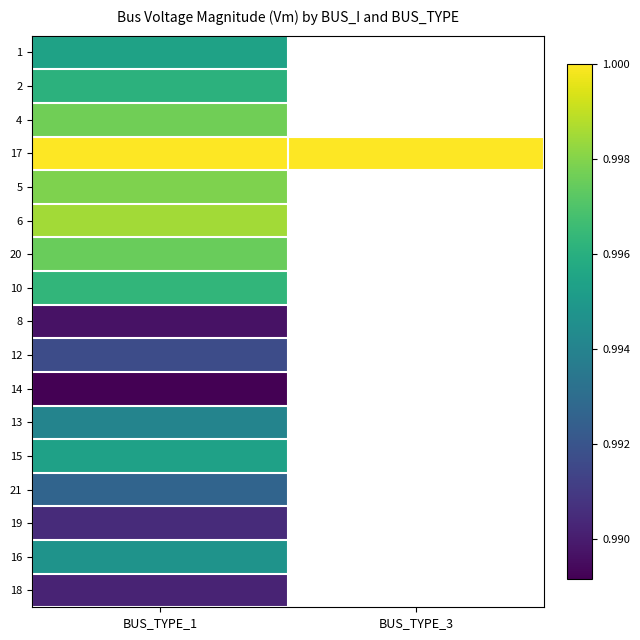

Reading left to right, list all the values displayed in this chart.

1: BUS_TYPE_1=1.0	BUS_TYPE_3=0.0
2: BUS_TYPE_1=1.0	BUS_TYPE_3=0.0
4: BUS_TYPE_1=1.0	BUS_TYPE_3=0.0
17: BUS_TYPE_1=1.0	BUS_TYPE_3=1.0
5: BUS_TYPE_1=1.0	BUS_TYPE_3=0.0
6: BUS_TYPE_1=1.0	BUS_TYPE_3=0.0
20: BUS_TYPE_1=1.0	BUS_TYPE_3=0.0
10: BUS_TYPE_1=1.0	BUS_TYPE_3=0.0
8: BUS_TYPE_1=1.0	BUS_TYPE_3=0.0
12: BUS_TYPE_1=1.0	BUS_TYPE_3=0.0
14: BUS_TYPE_1=1.0	BUS_TYPE_3=0.0
13: BUS_TYPE_1=1.0	BUS_TYPE_3=0.0
15: BUS_TYPE_1=1.0	BUS_TYPE_3=0.0
21: BUS_TYPE_1=1.0	BUS_TYPE_3=0.0
19: BUS_TYPE_1=1.0	BUS_TYPE_3=0.0
16: BUS_TYPE_1=1.0	BUS_TYPE_3=0.0
18: BUS_TYPE_1=1.0	BUS_TYPE_3=0.0